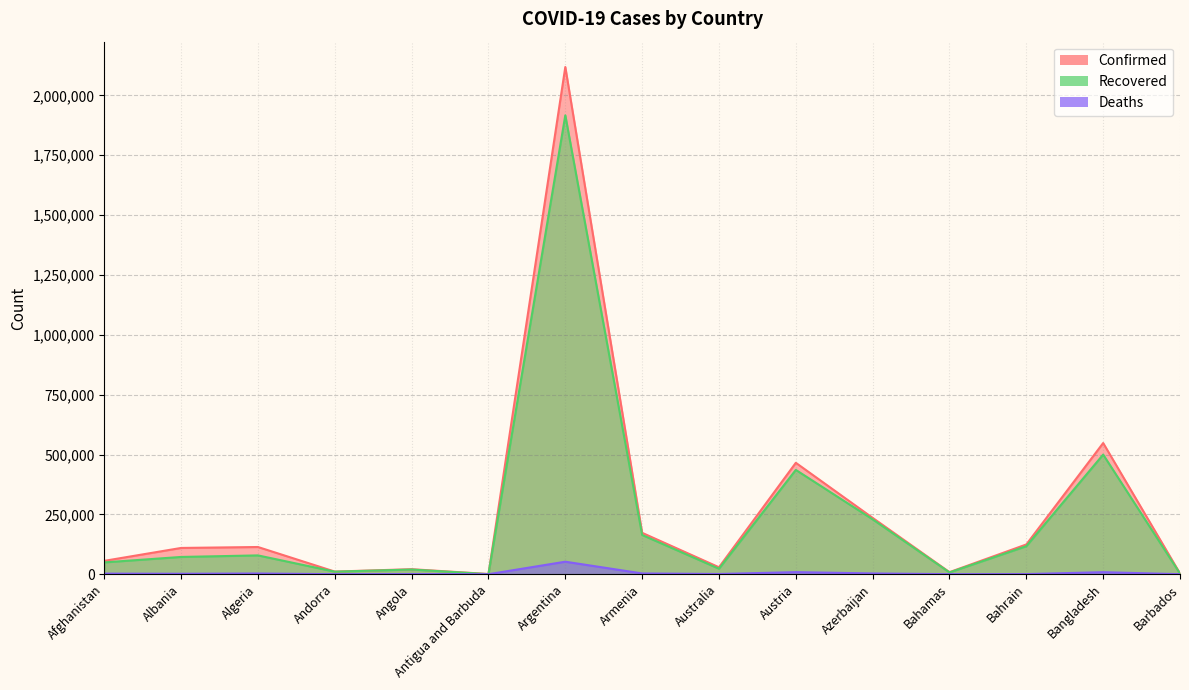

What is the total value across all series at Barbados?

5728